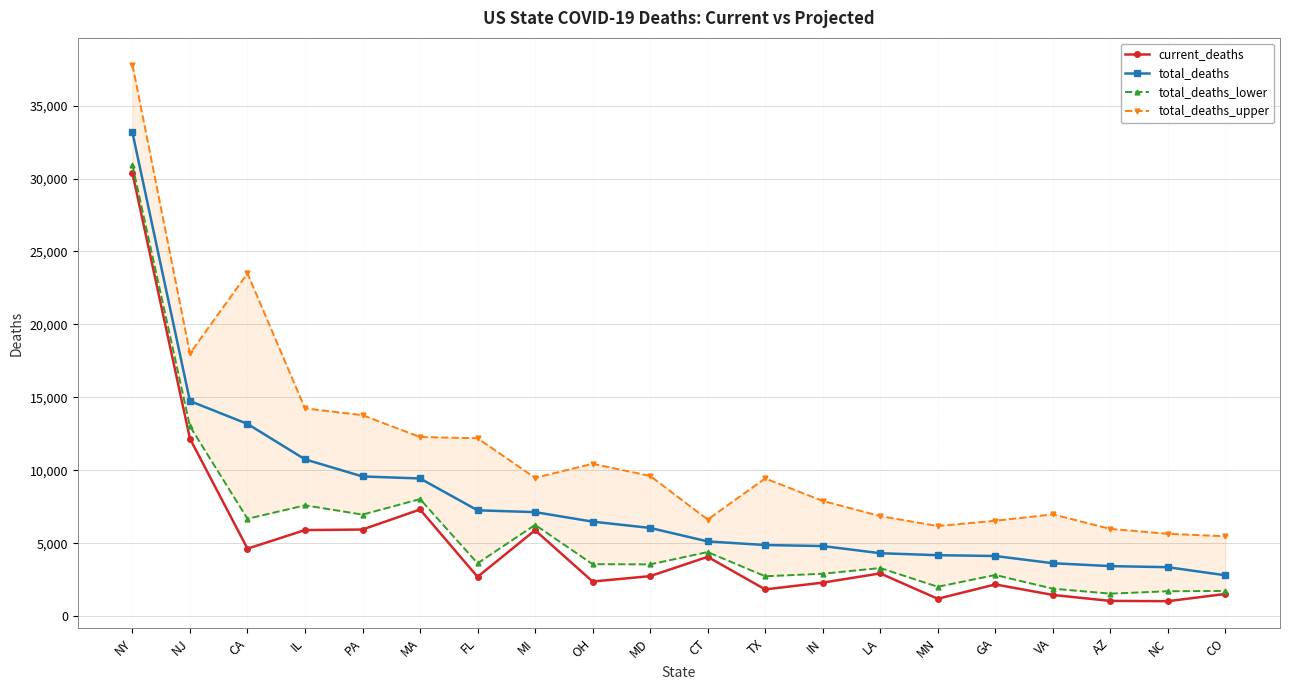

Rank the series at LA from highest to lowest value.

total_deaths_upper, total_deaths, total_deaths_lower, current_deaths